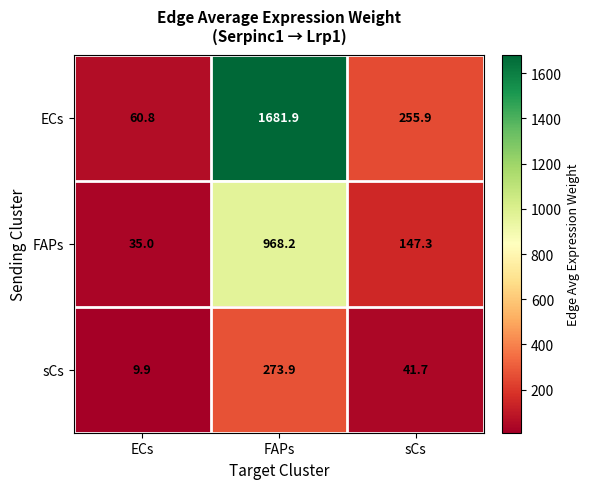

Rank the series at sCs from highest to lowest value.

ECs, FAPs, sCs